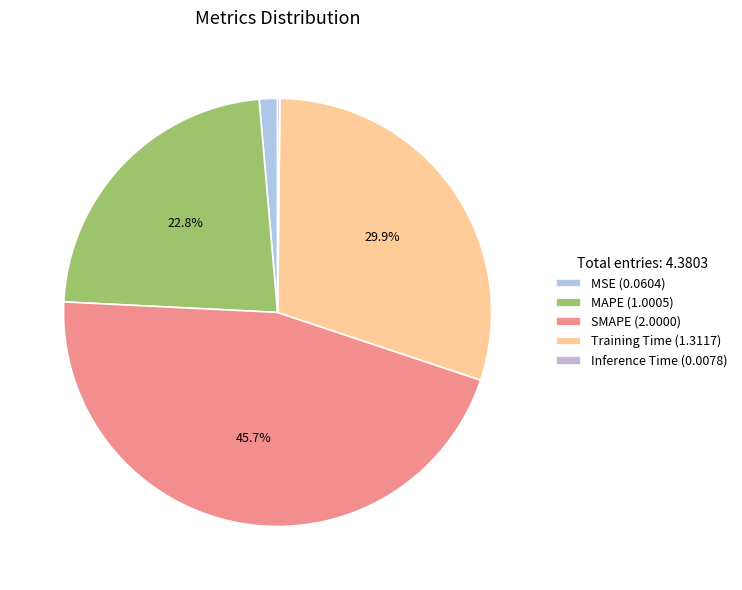

To the nearest percent, what is the average slice percentage?

20%